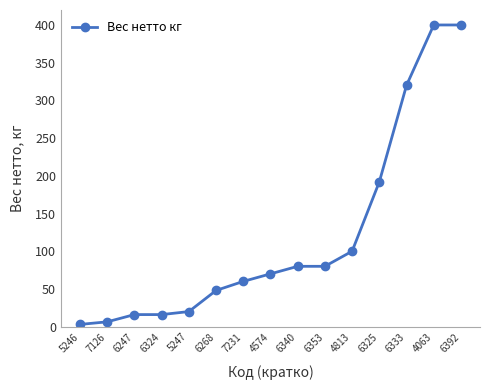

Reading left to right, extract all data points from this chart.

3.0	6.4	16.0	16.0	20.0	48.0	60.0	70.0	80.0	80.0	100.0	192.0	320.0	400.0	400.0